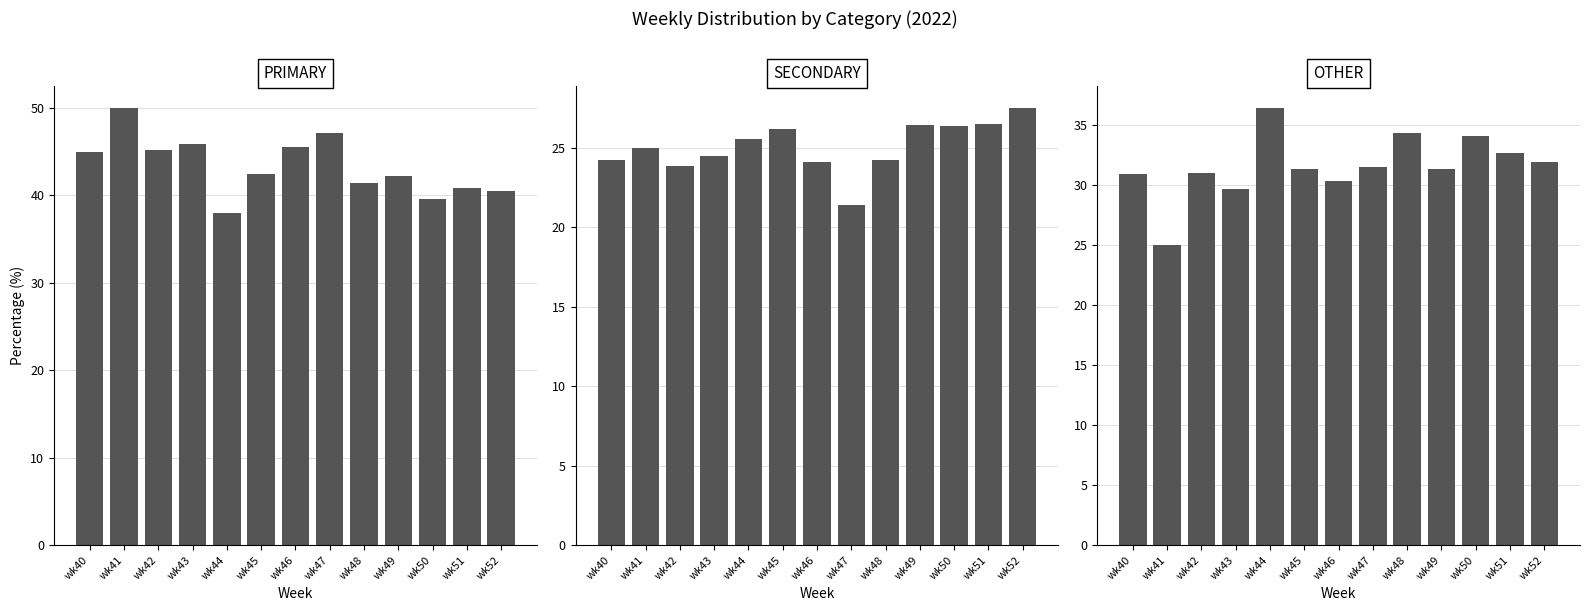

What is the sum of the OTHER values at wk46 and wk41?

55.4